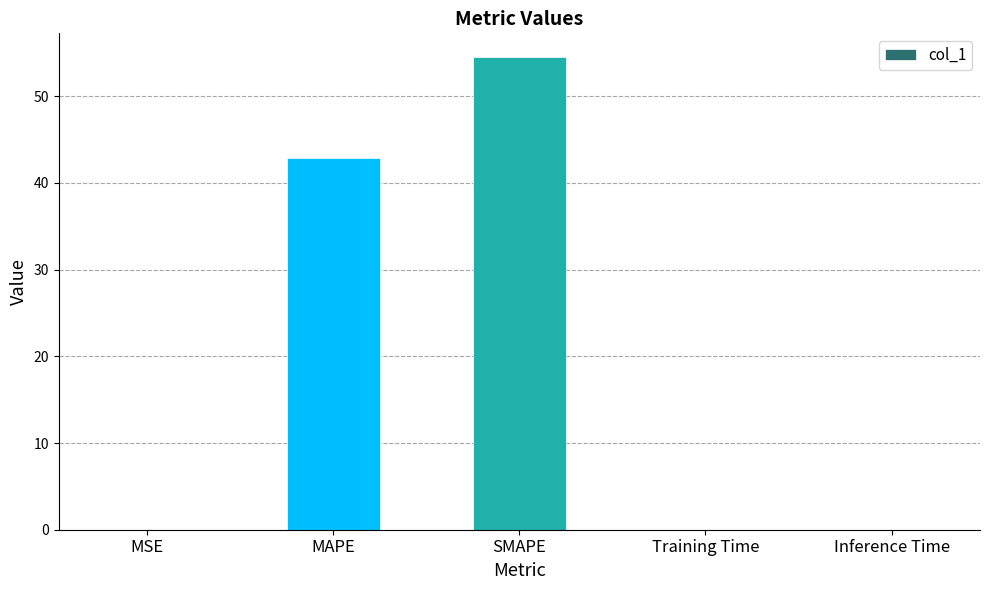

Are the bars grouped side by side (vs. stacked)?

No